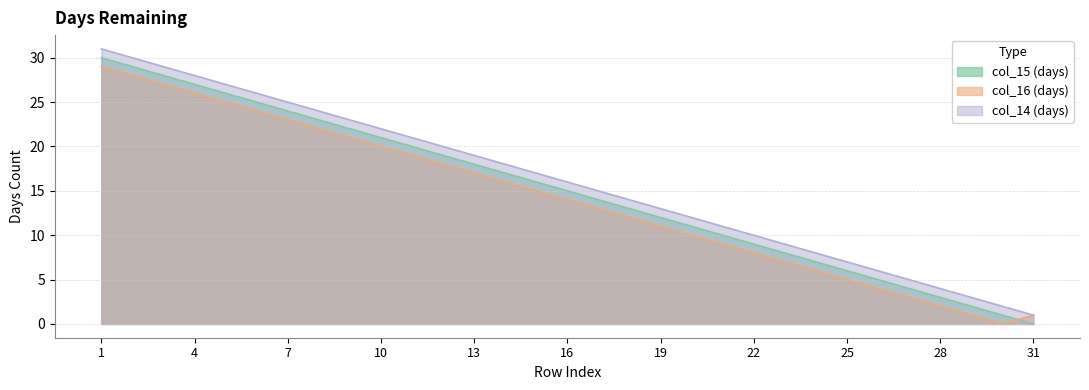

Does the chart have visible grid lines?

Yes